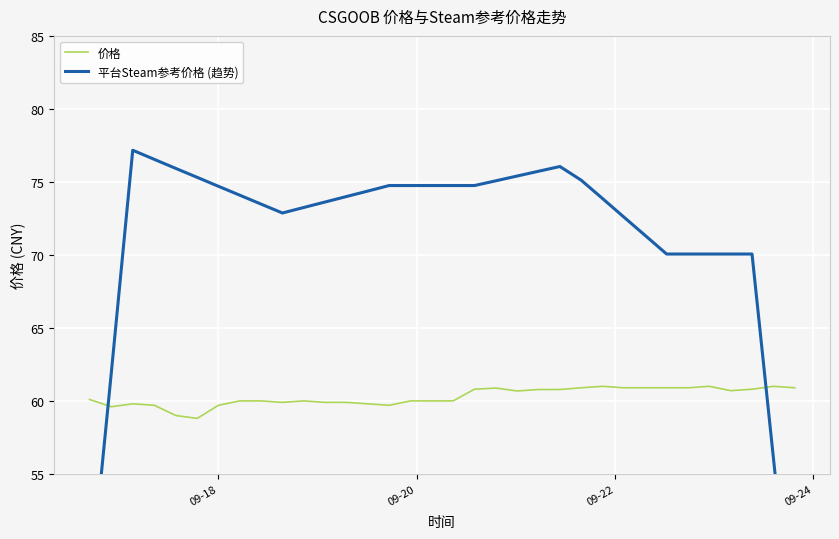

What is the minimum value for 价格?

58.8